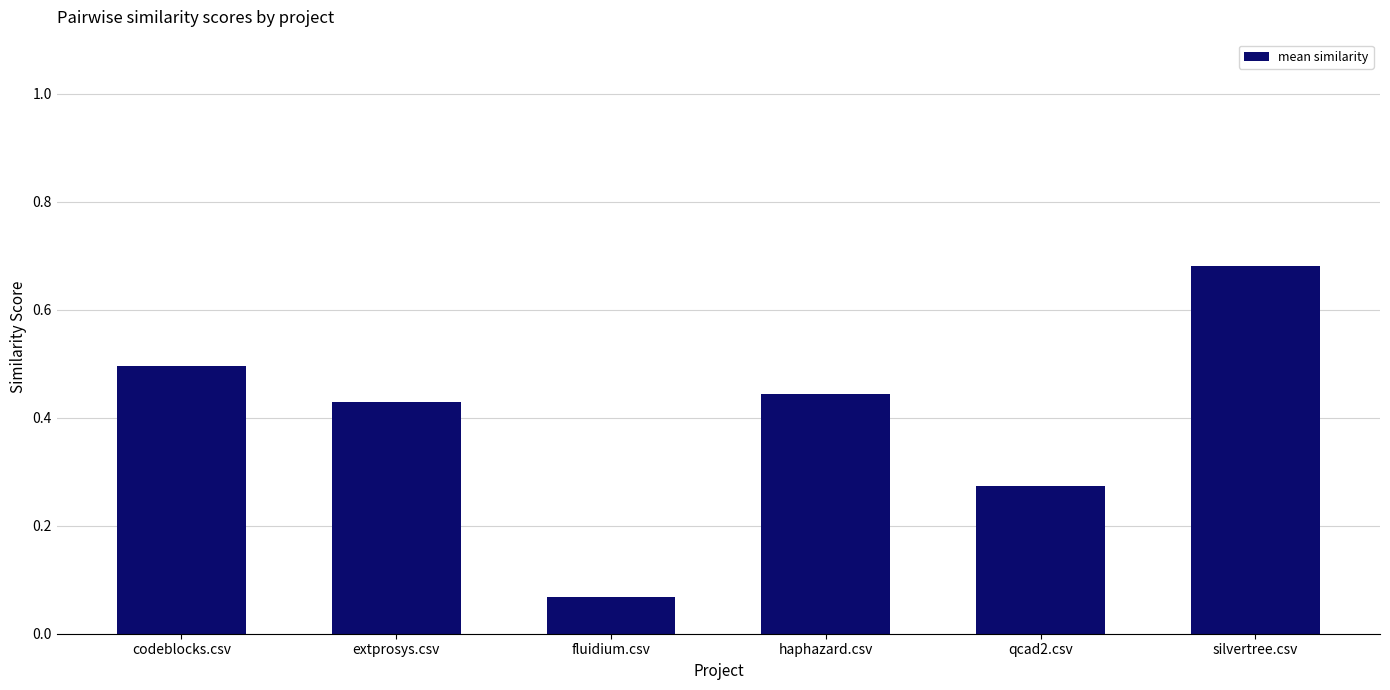

What is the sum of all values?

2.4